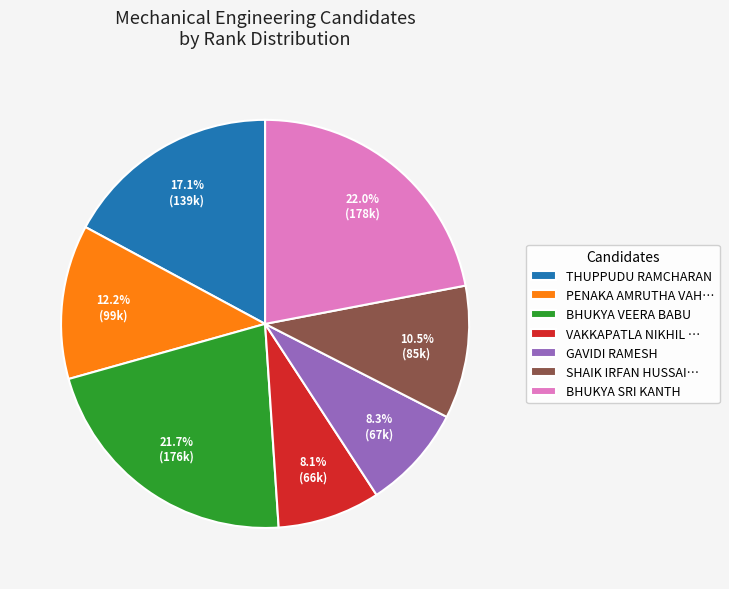

Between PENAKA AMRUTHA VAH… and BHUKYA VEERA BABU, which is larger?

BHUKYA VEERA BABU